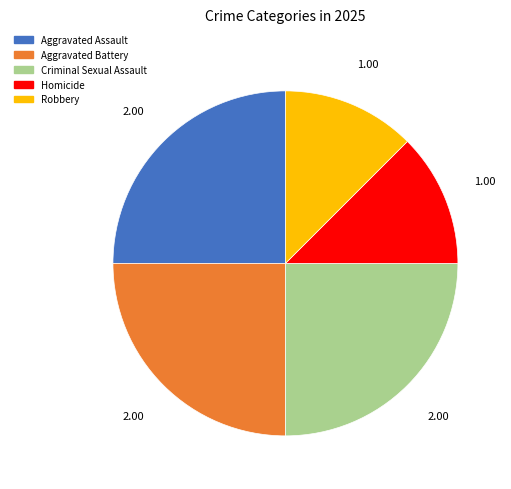

The Homicide slice represents 23% of the pie. True or false?

False